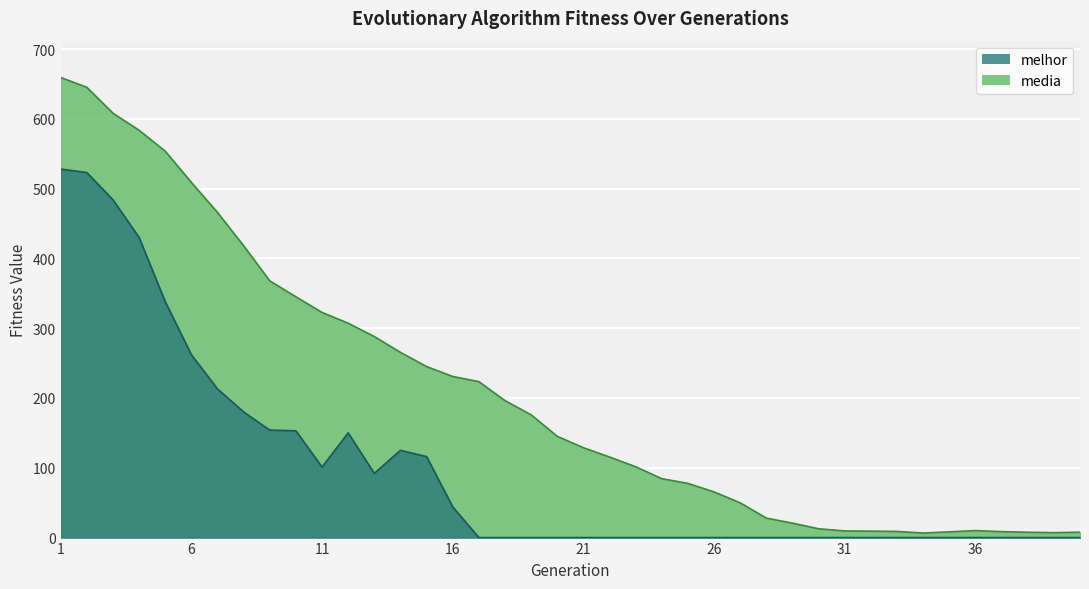

What is the sum of the media values at 19 and 31?

185.4